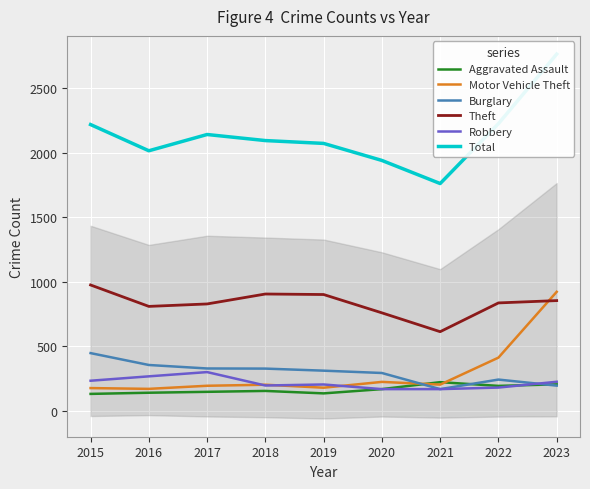

Which category has the highest value across all series?

2023